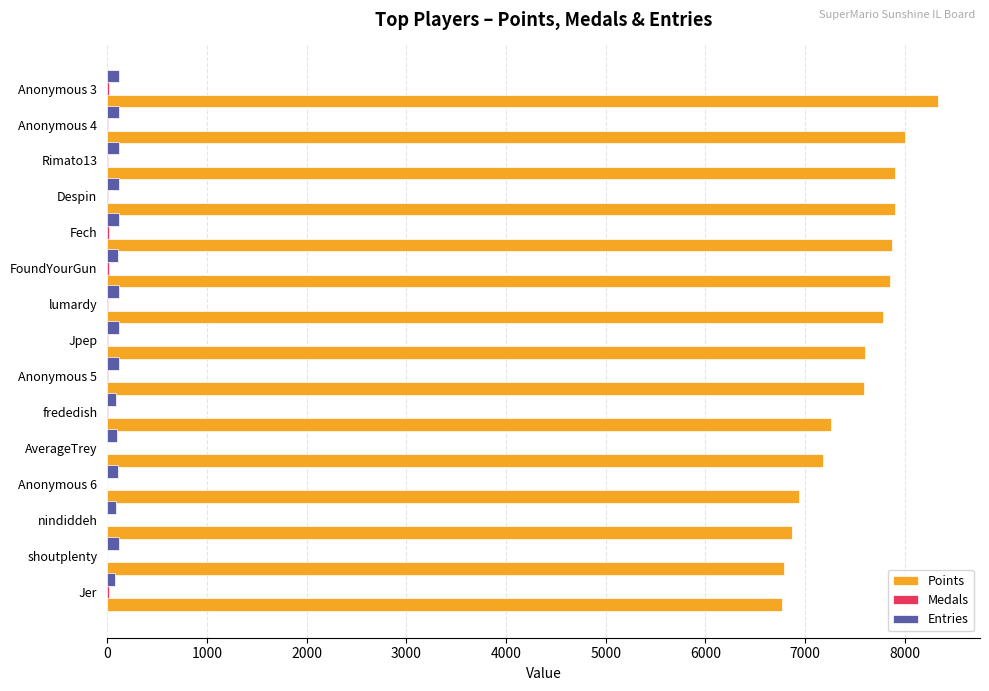

Is it true that Points equals 7858 at FoundYourGun?

True